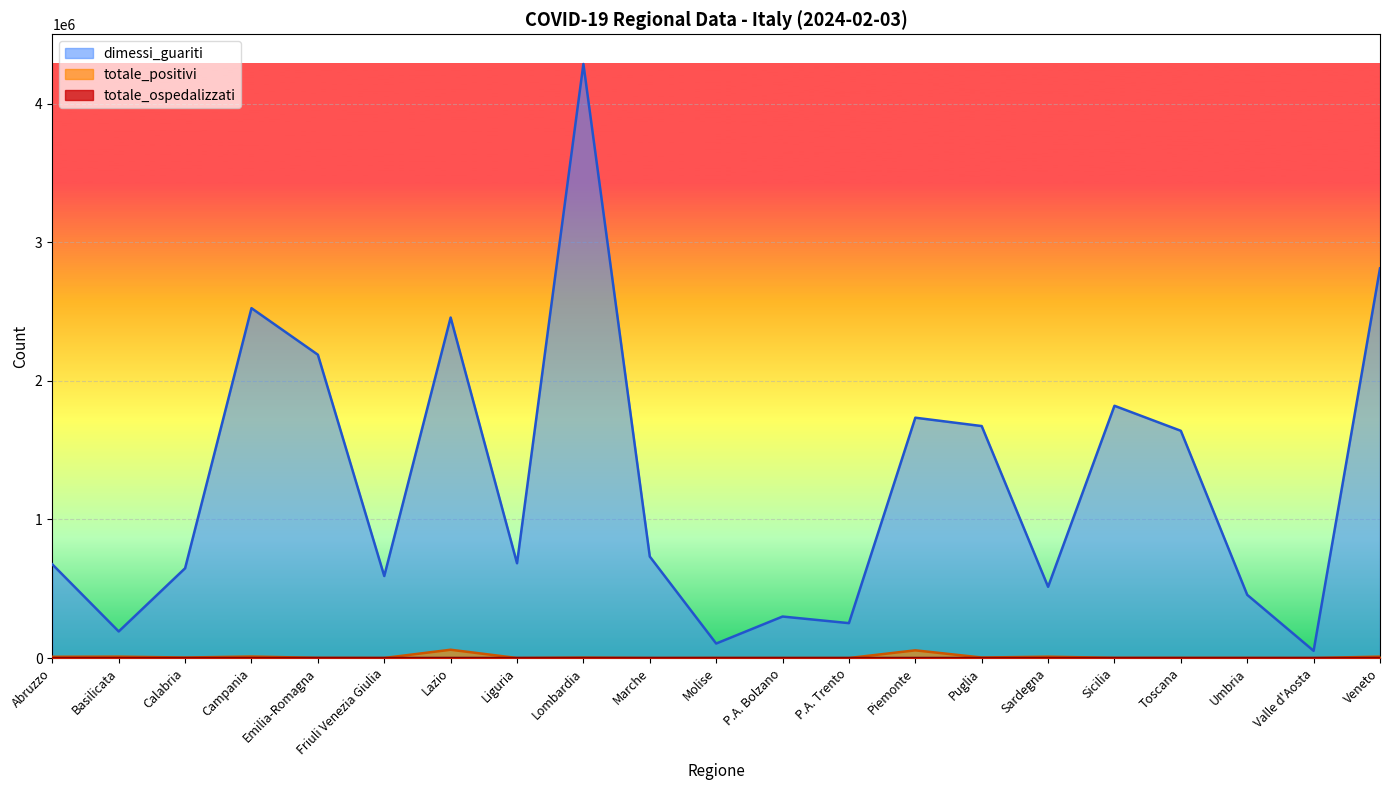

What are all the series names shown in the legend?

totale_ospedalizzati, totale_positivi, dimessi_guariti